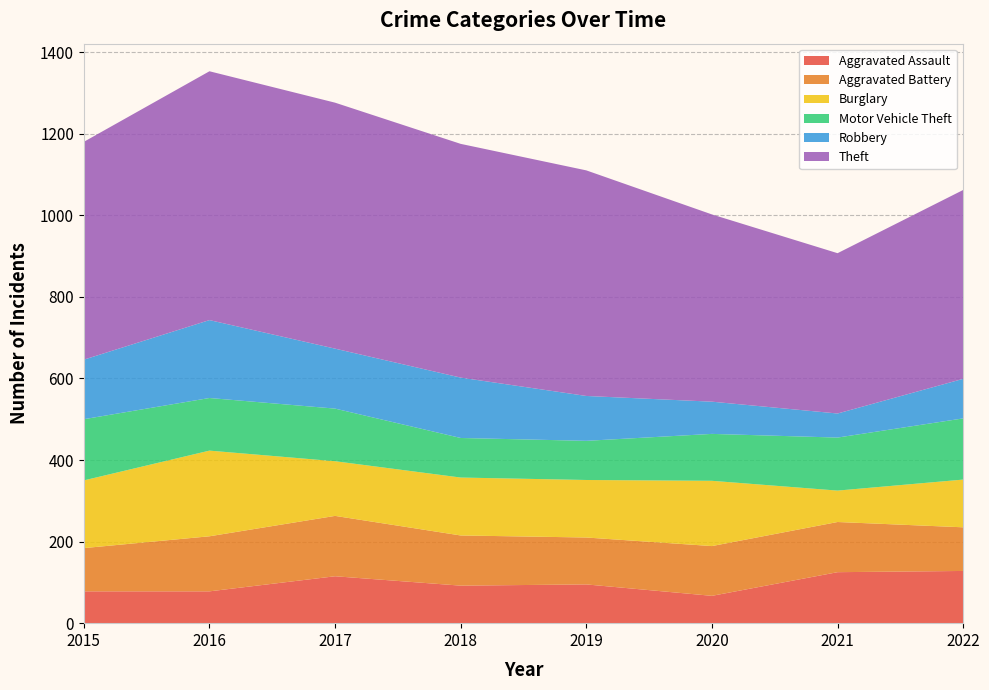

Reading left to right, extract all data points from this chart.

Aggravated Assault: 2015=78	2016=78	2017=115	2018=92	2019=95	2020=67	2021=125	2022=128
Aggravated Battery: 2015=106	2016=135	2017=148	2018=123	2019=115	2020=122	2021=123	2022=107
Burglary: 2015=166	2016=210	2017=134	2018=142	2019=141	2020=160	2021=77	2022=117
Motor Vehicle Theft: 2015=150	2016=129	2017=129	2018=97	2019=96	2020=115	2021=130	2022=150
Robbery: 2015=146	2016=191	2017=147	2018=148	2019=110	2020=79	2021=59	2022=97
Theft: 2015=534	2016=610	2017=603	2018=573	2019=553	2020=459	2021=393	2022=463